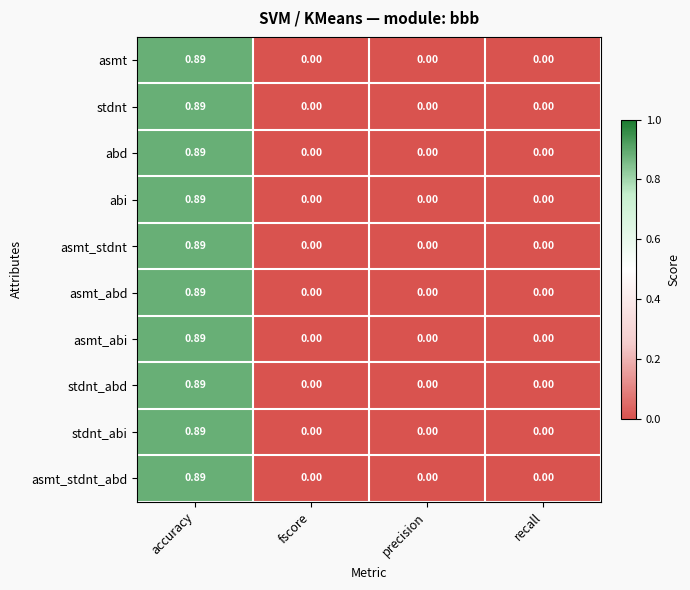

At which category is the sum across all series the highest?

accuracy